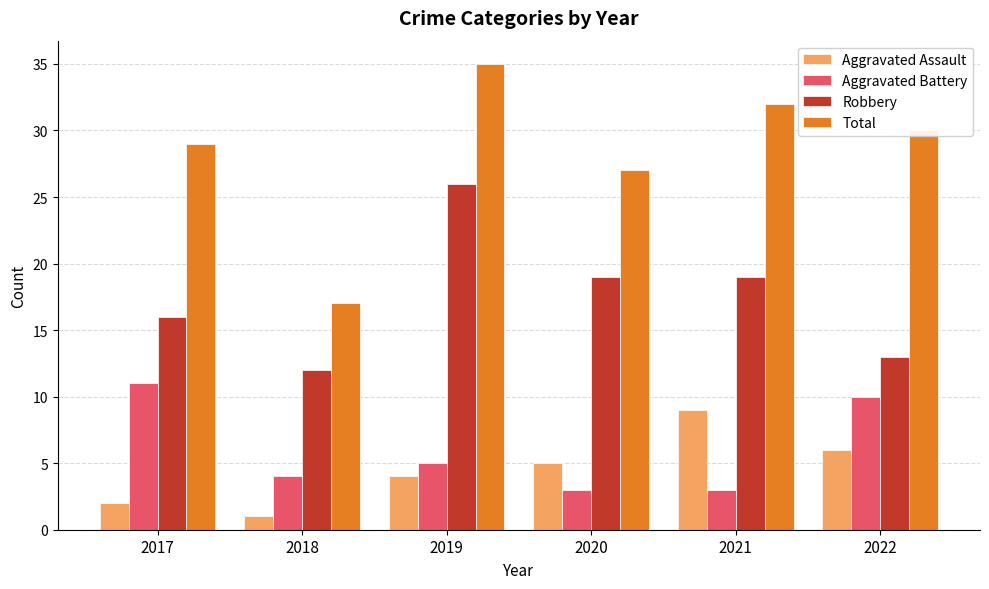

At which category is the sum across all series the highest?

2019